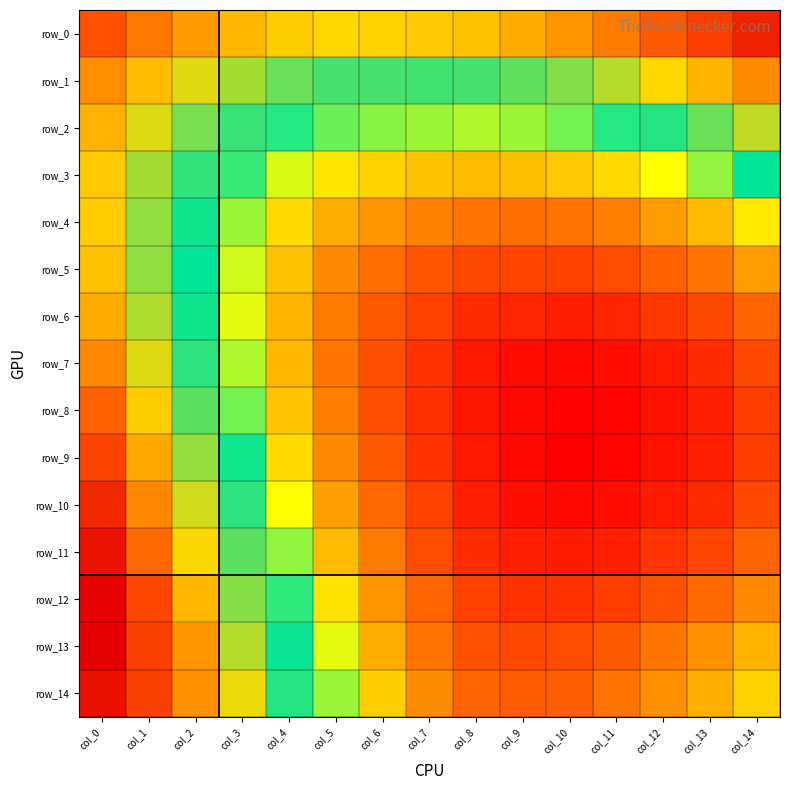

Which category has the highest value across all series?

col_10